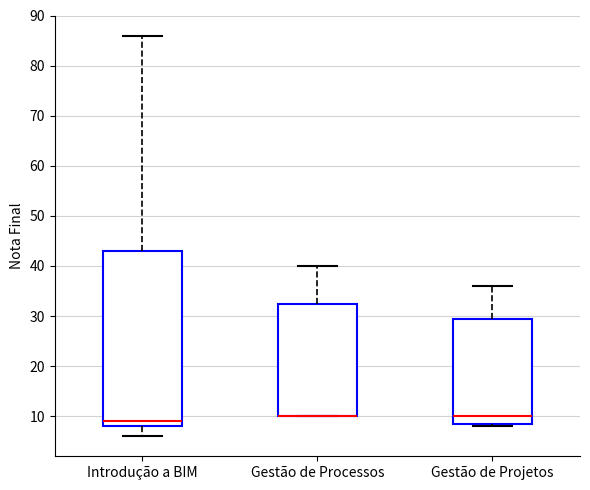

Where does the upper whisker of the box for Gestão de Projetos end on the y-axis? The values are not printed on the chart, so give them approximately, as read against the axis.

36